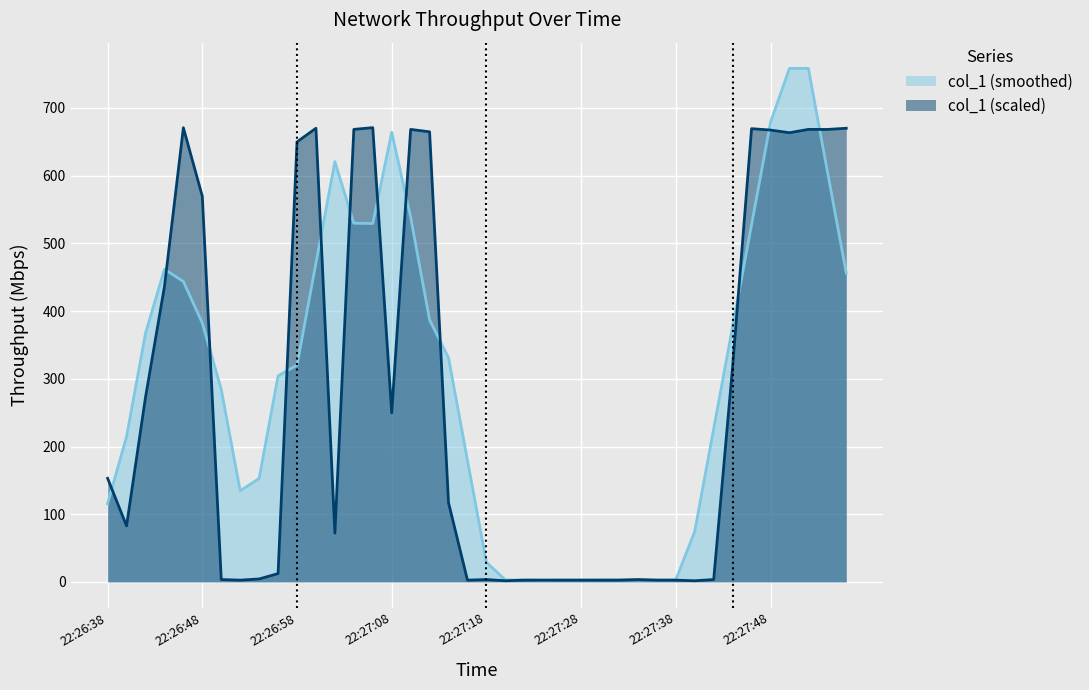

What is the average value?

275.0